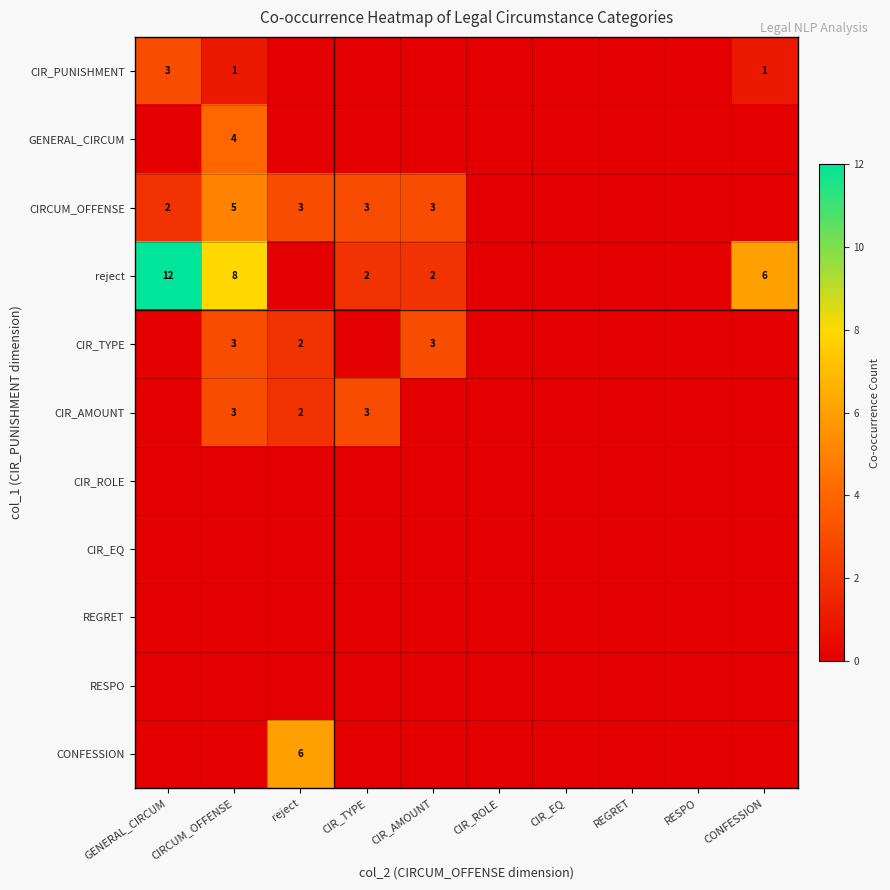

The value of CIRCUM_OFFENSE at CIR_AMOUNT is 3. True or false?

True